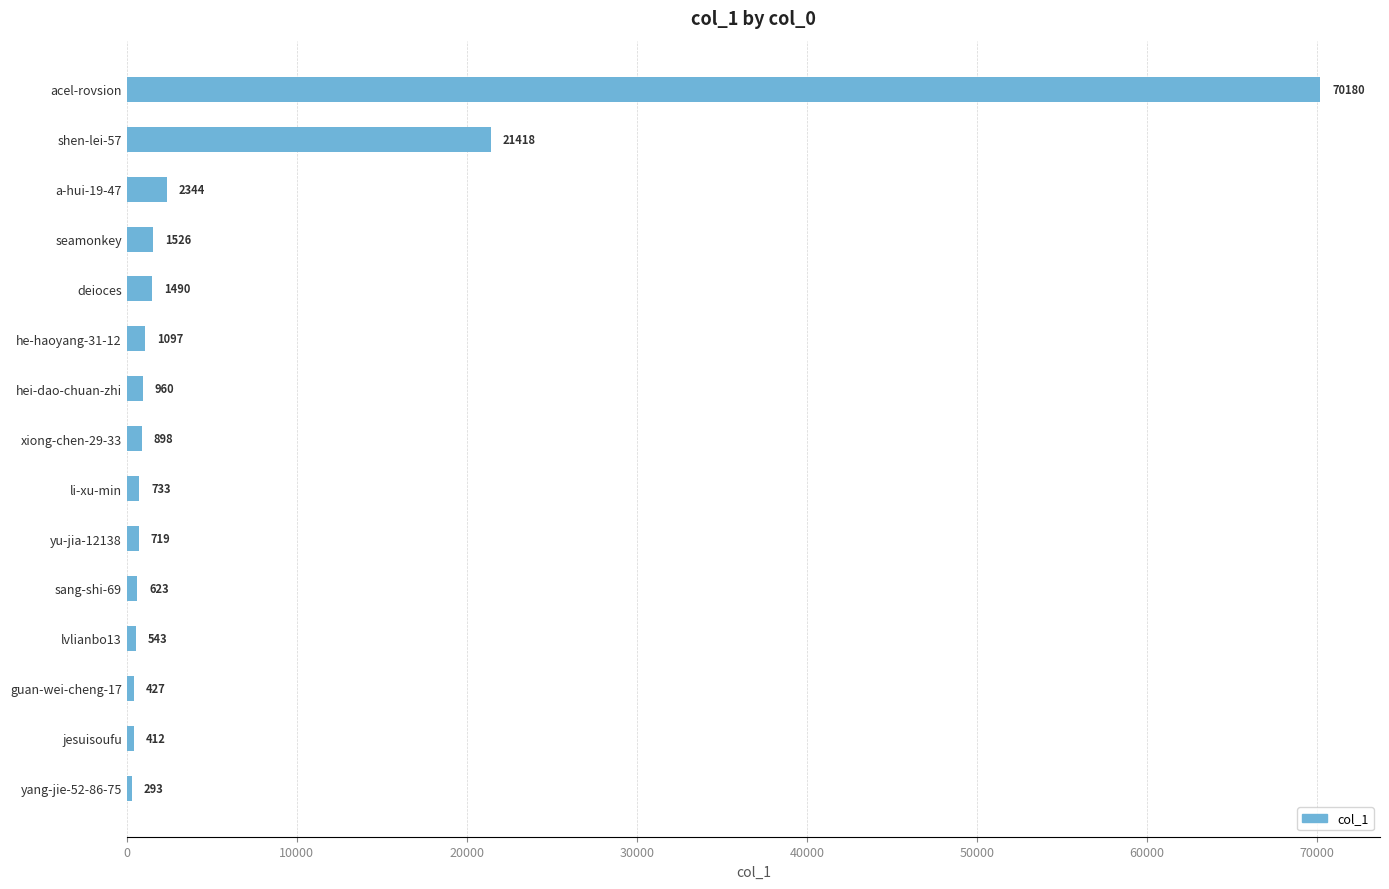

What is the approximate value at jesuisoufu?

412